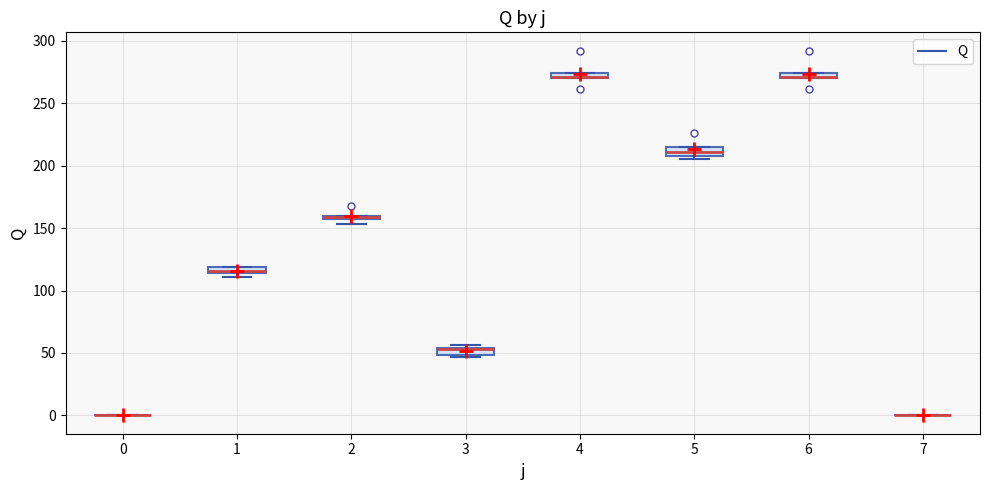

Where is the lower edge of the box at x = 6 on the y-axis? The values are not printed on the chart, so give them approximately, as read against the axis.

270